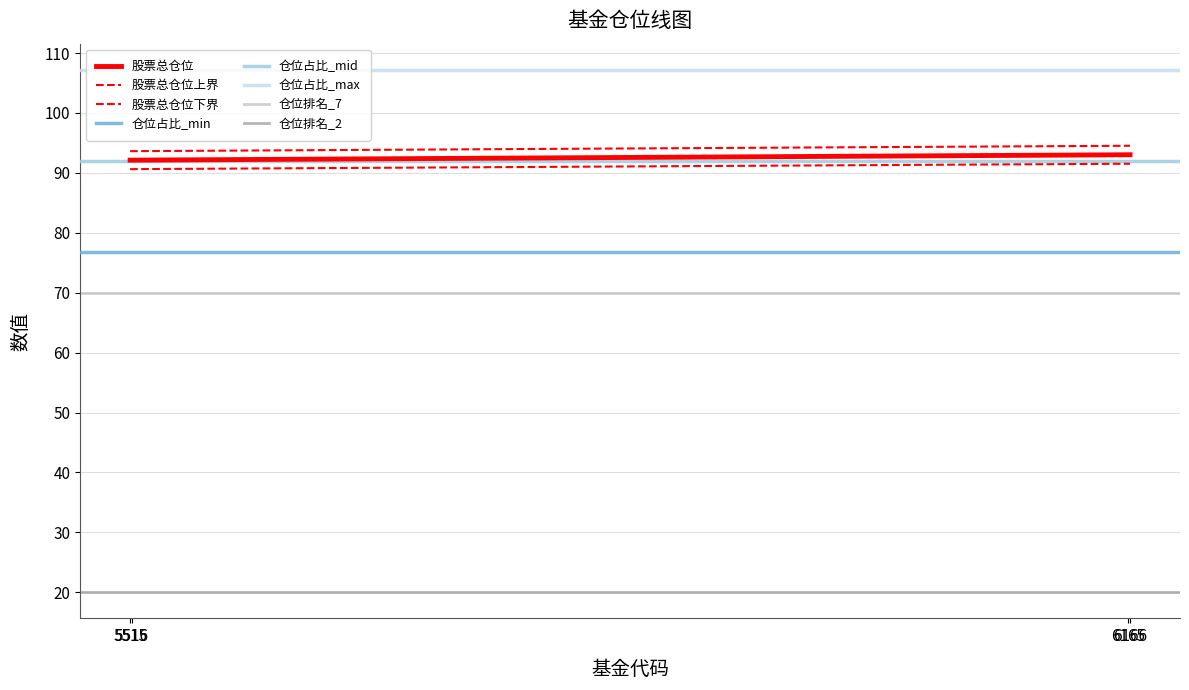

At 5515, list the series in order from largest to smallest.

仓位占比, 股票总仓位, 仓位排名